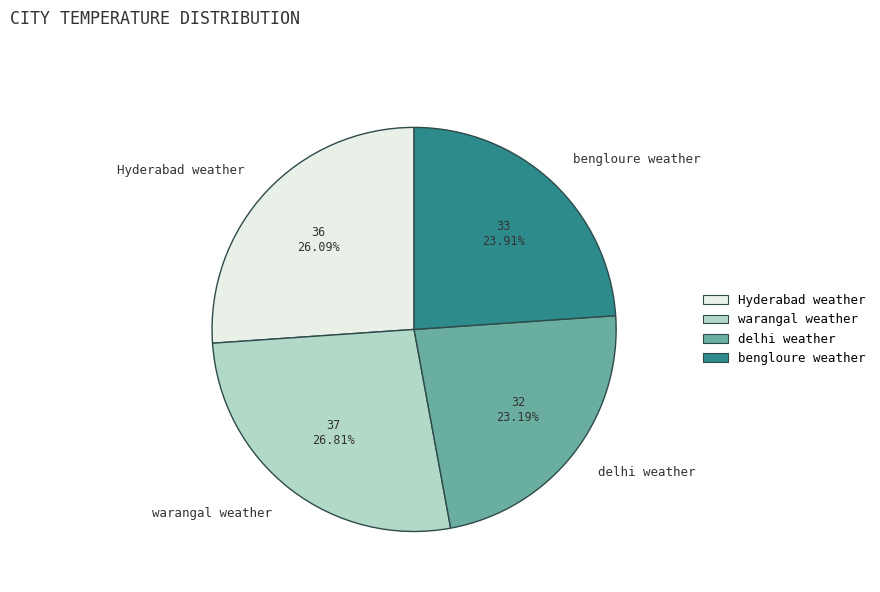

What is the largest slice in the pie chart?

warangal weather